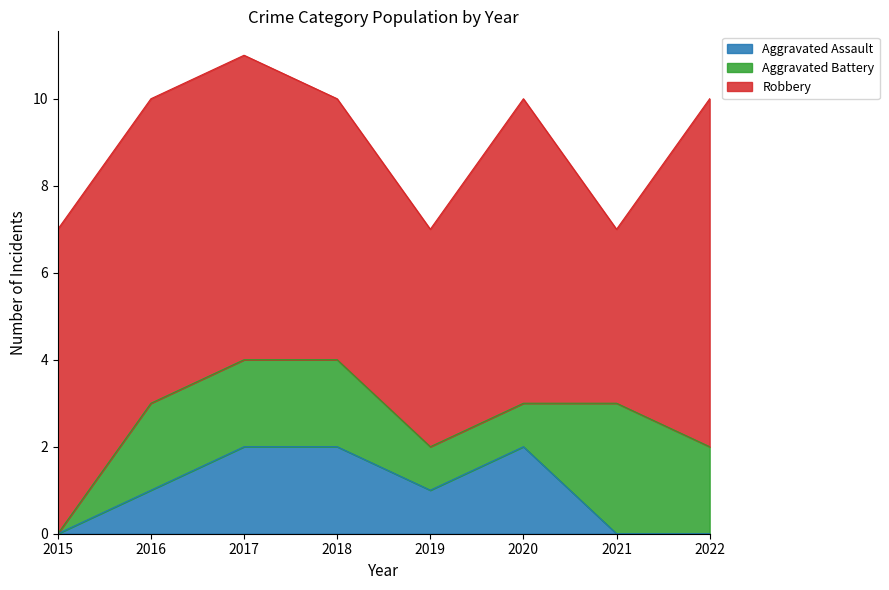

Which has a higher value, 2018 or 2021?

2018